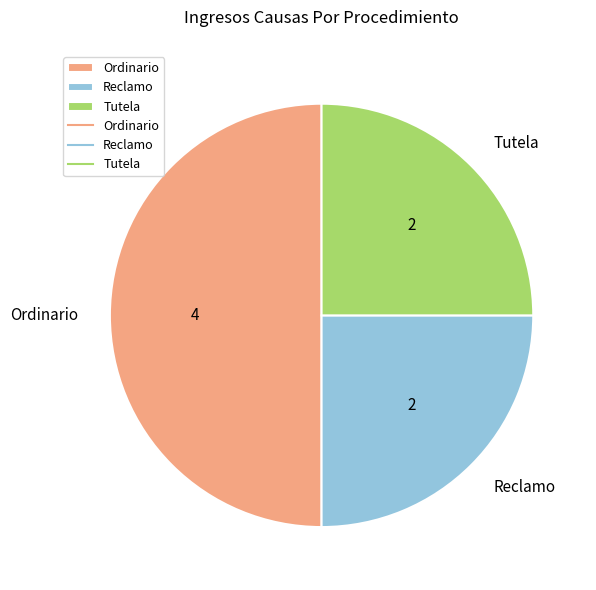

The Tutela slice represents 25% of the pie. True or false?

True